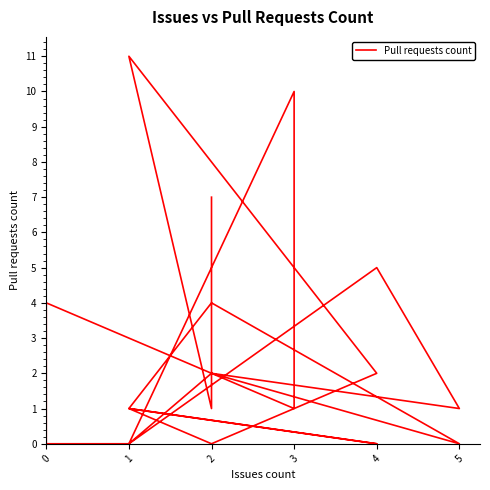

Reading left to right, what are all the values shown in this chart?

7	1	11	2	0	1	0	1	4	0	2	0	10	1	4	0	0	5	1	2